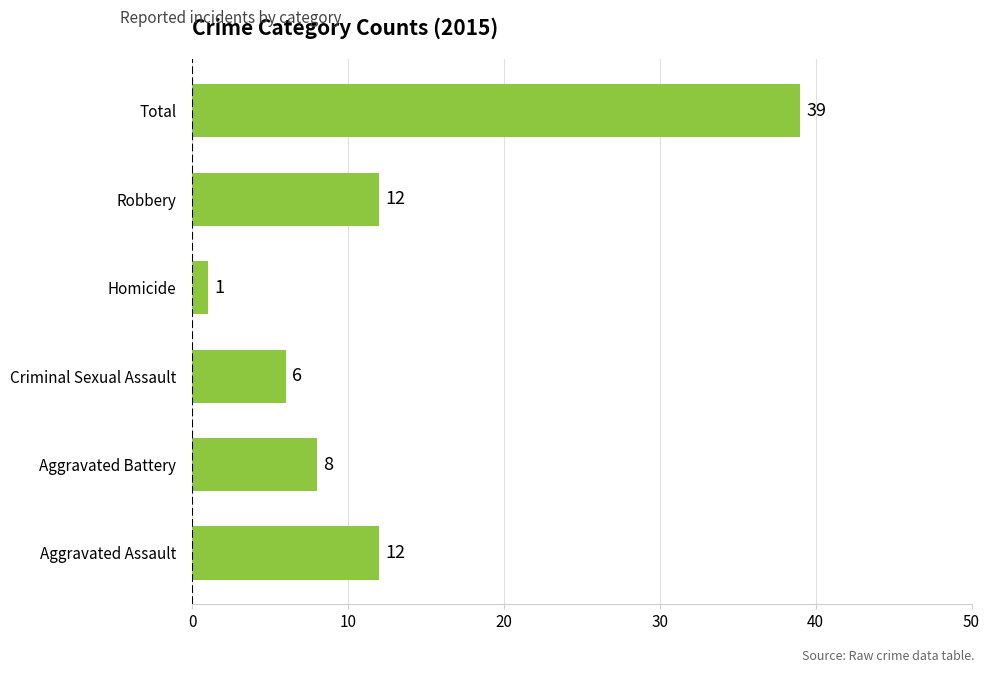

What is the approximate value at Robbery, to the nearest 5?

10